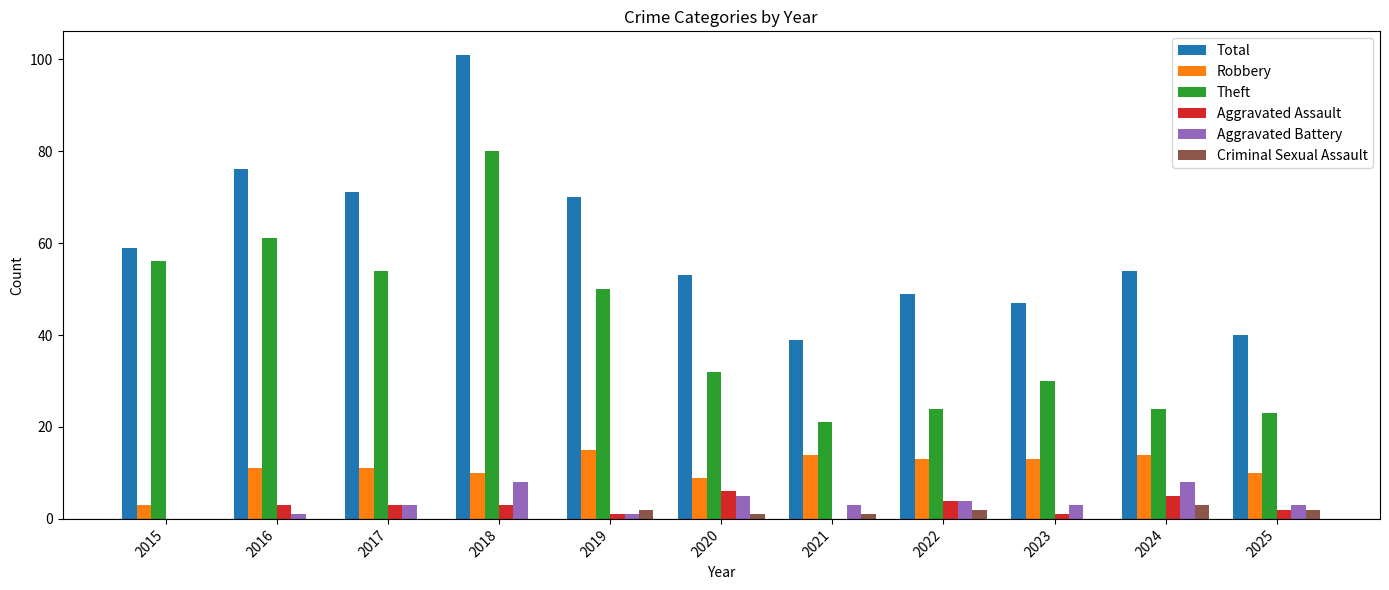

What is the highest value of the Aggravated Assault series?

6